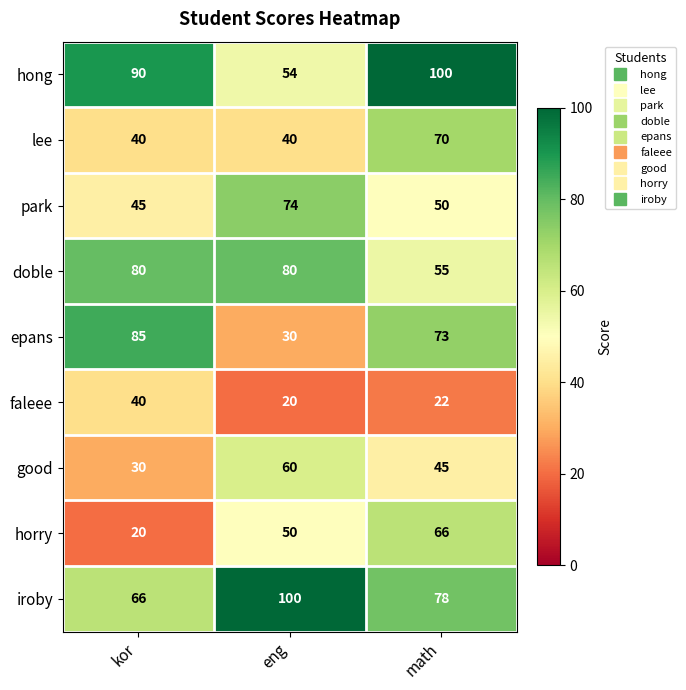

At how many categories does at least one series exceed 94?

2